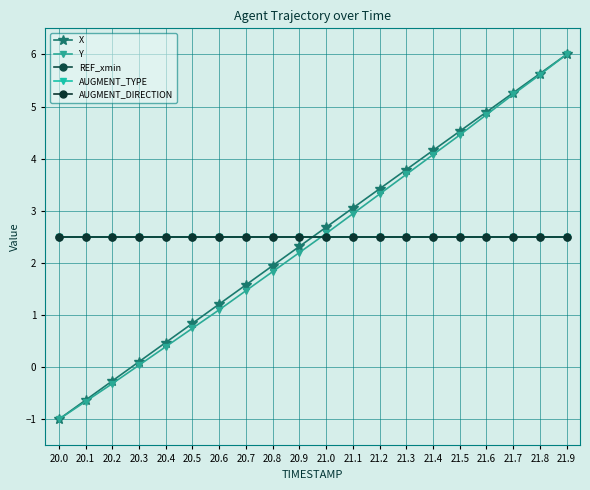

After their last crossing, which series has the higher values: AUGMENT_TYPE or Y?

Y